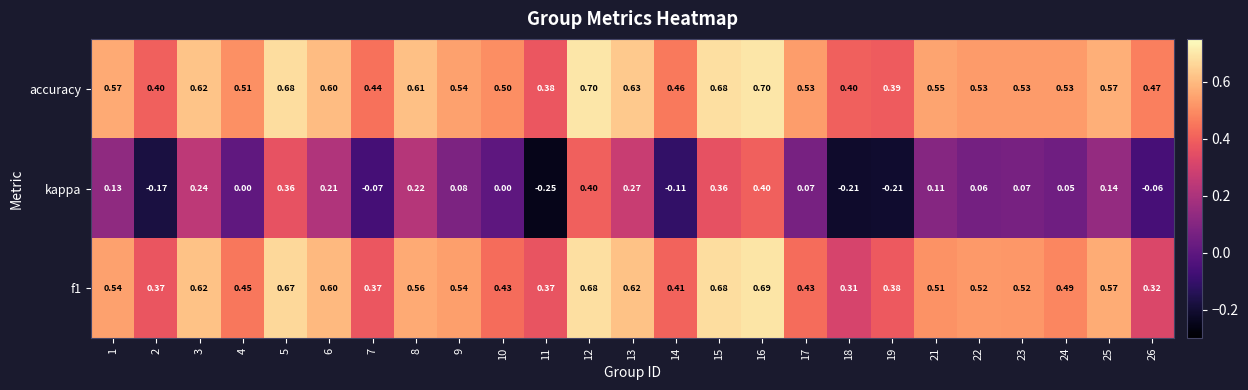

What is the spread (max minus min) of values at 13?

0.4